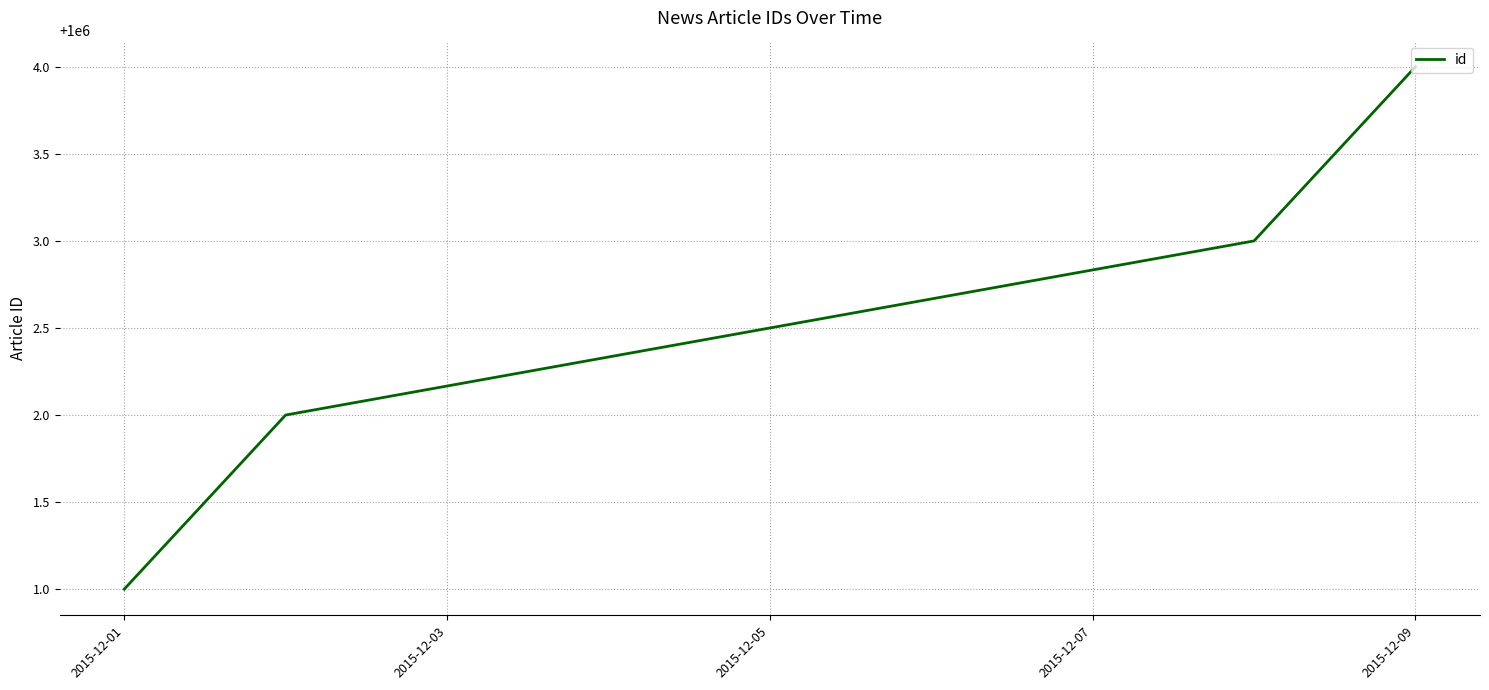

What is the sum of all values?

4000010